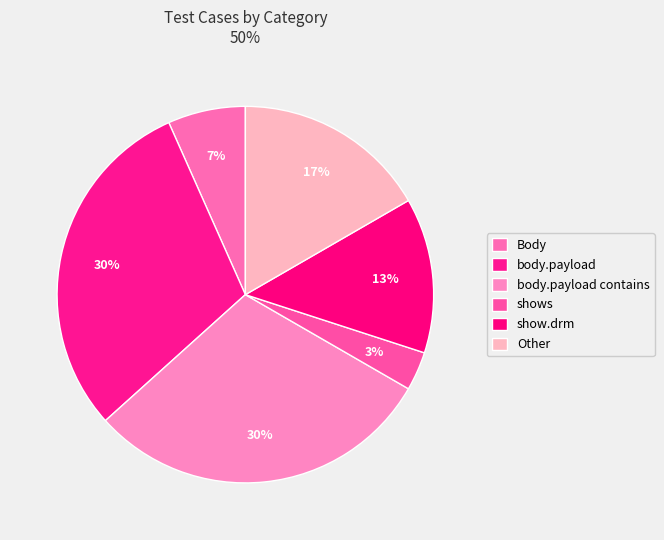

What percentage is NOT represented by Body?

93.3%